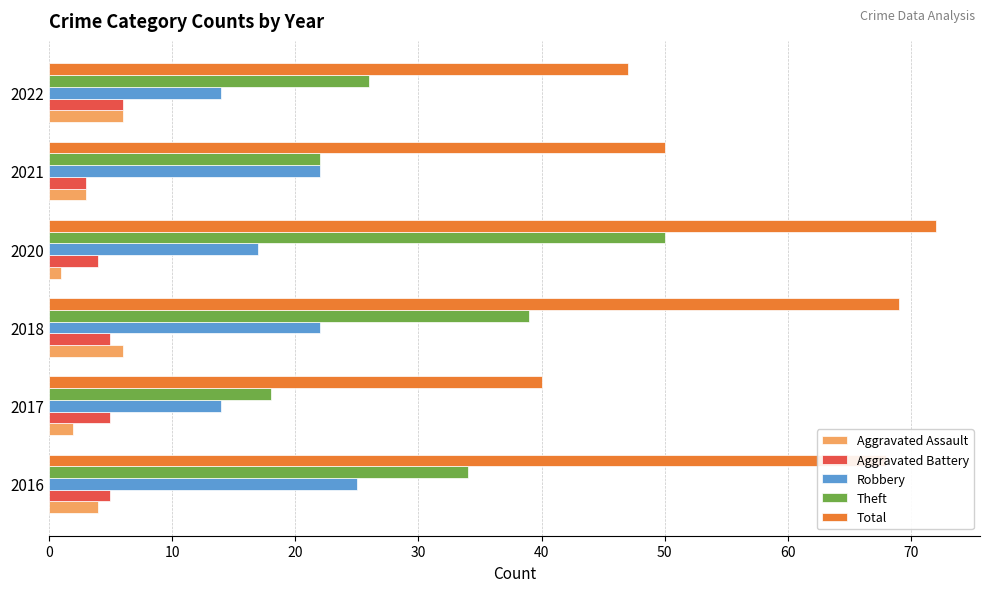

The value of Theft at 2020 is 50. True or false?

True